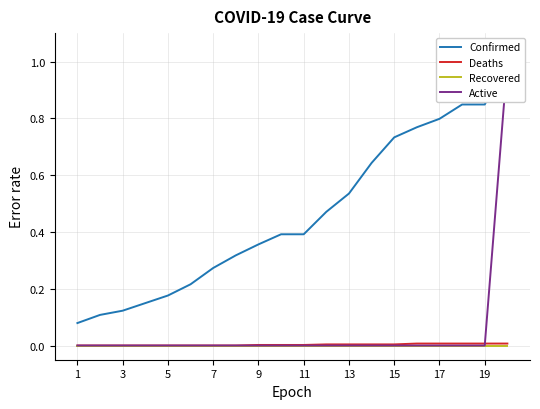

How many data points in Deaths are above 0?

12